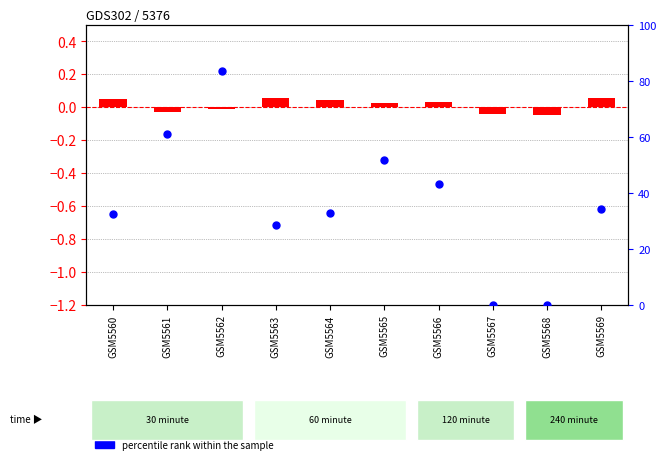

Is the value of percentile rank within the sample at GSM5561 greater than the value of log ratio at GSM5561?

Yes